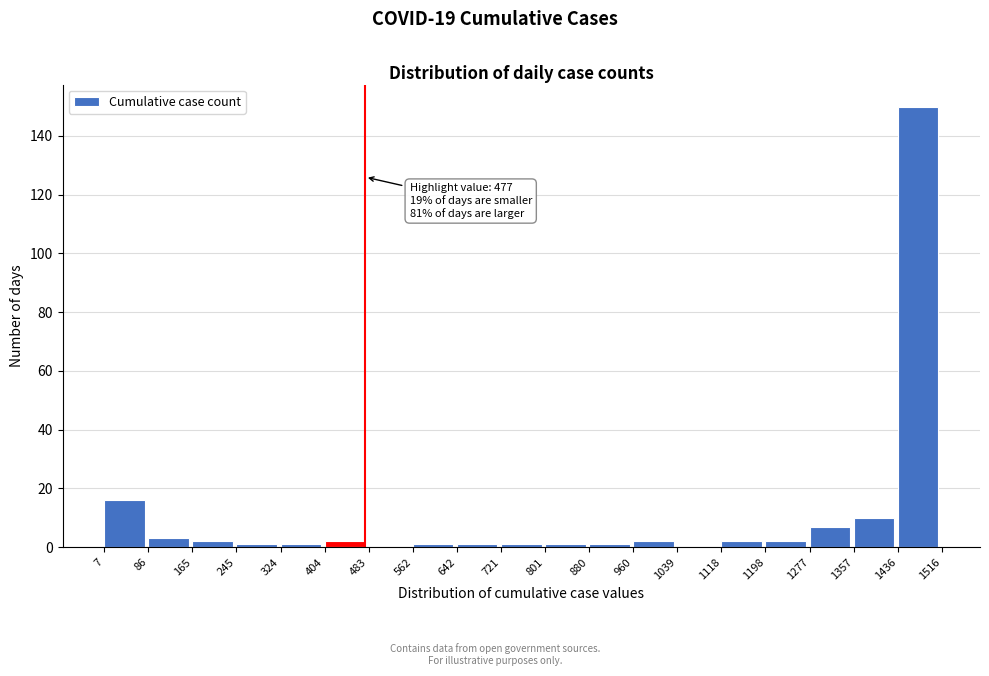

Over which range of the x-axis is the bar tallest?

1436 to 1516